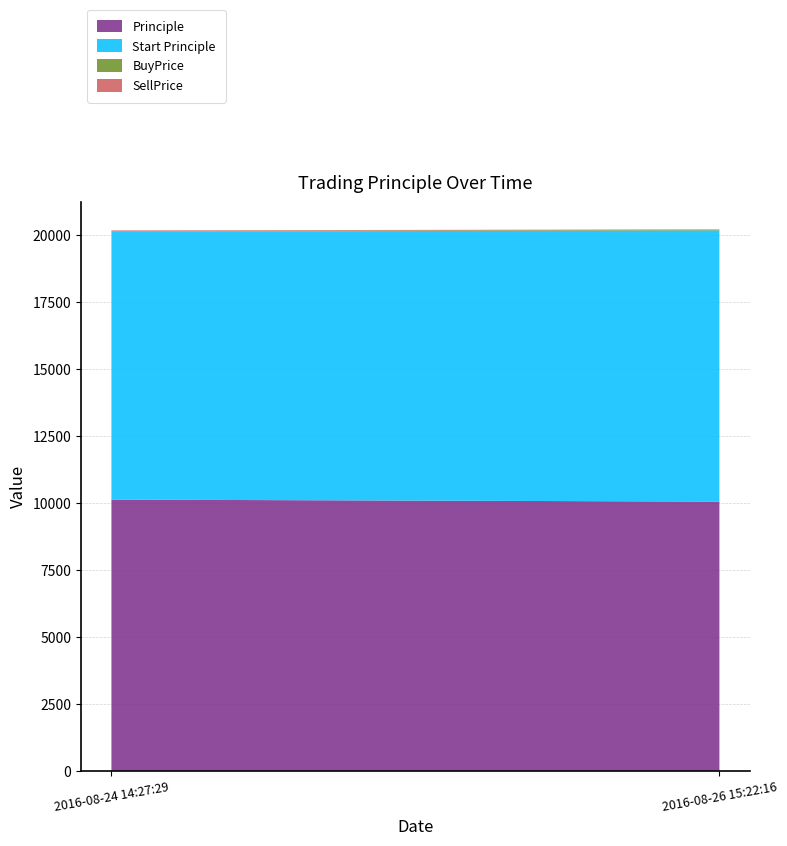

Reading right to left, what are all the values shown in this chart?

Principle: 10044.1	10119.0
Start Principle: 10119.0	10000.0
BuyPrice: 20.3	22.7
SellPrice: 20.1	22.5